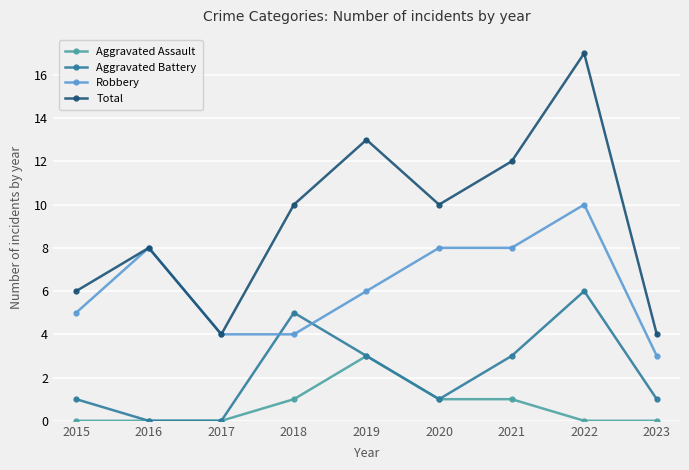

At which label is Robbery closest to 6?

2019